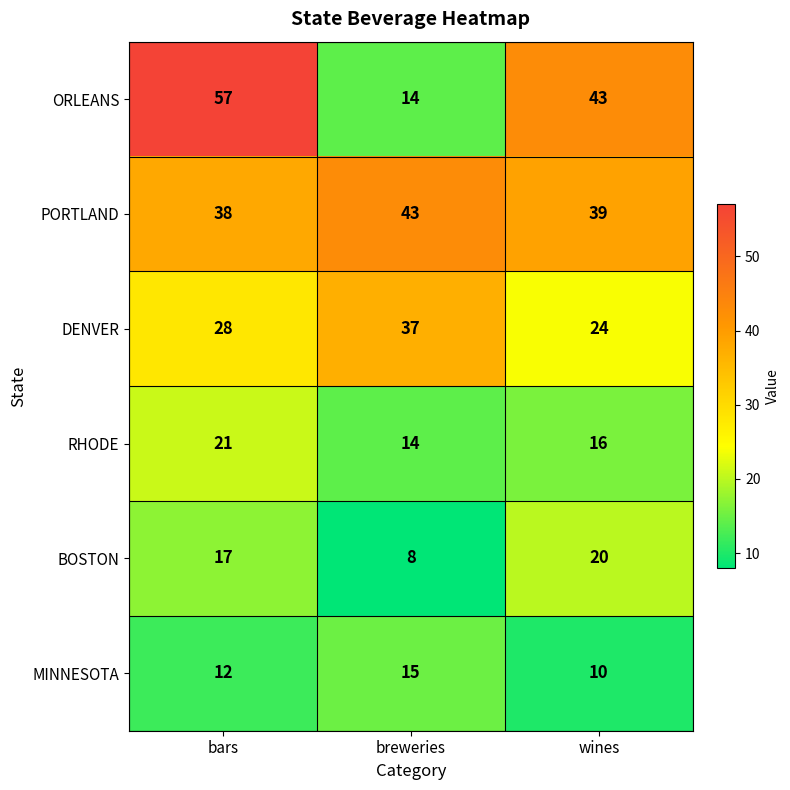

At which category is the sum across all series the highest?

bars